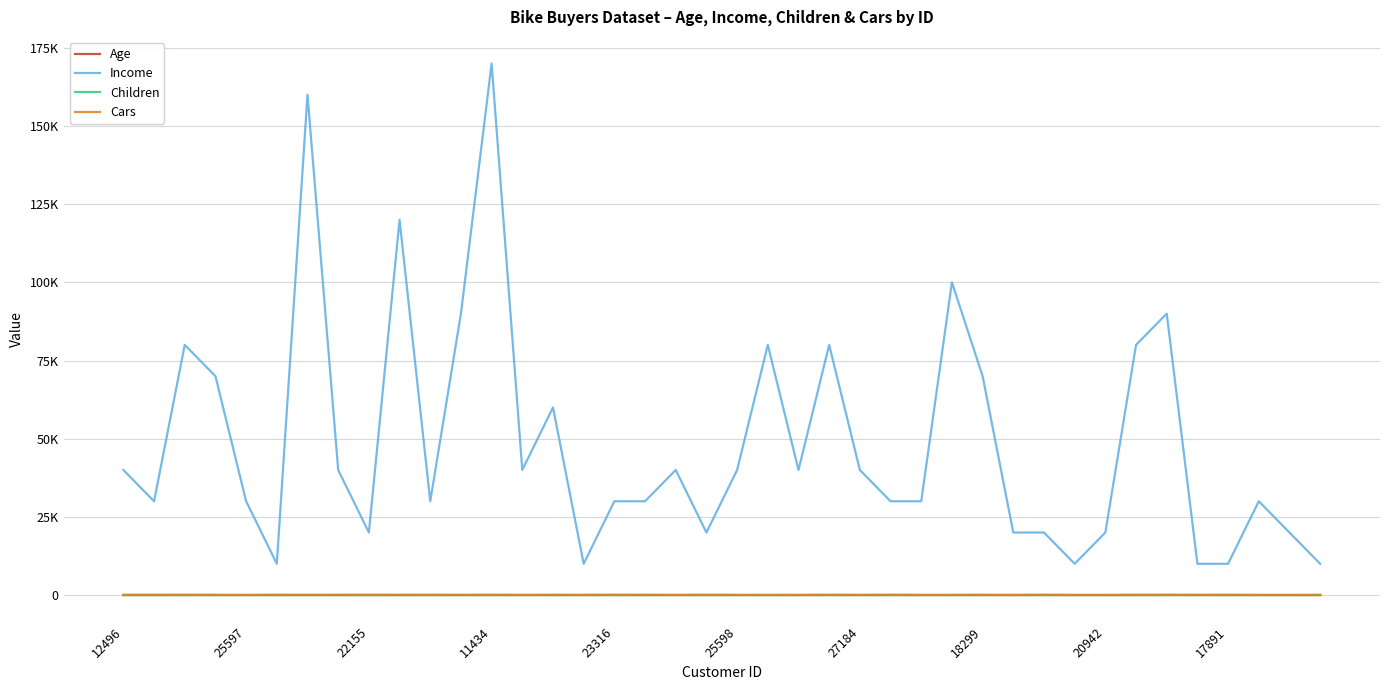

True or false: Cars and Income intersect in this chart.

False